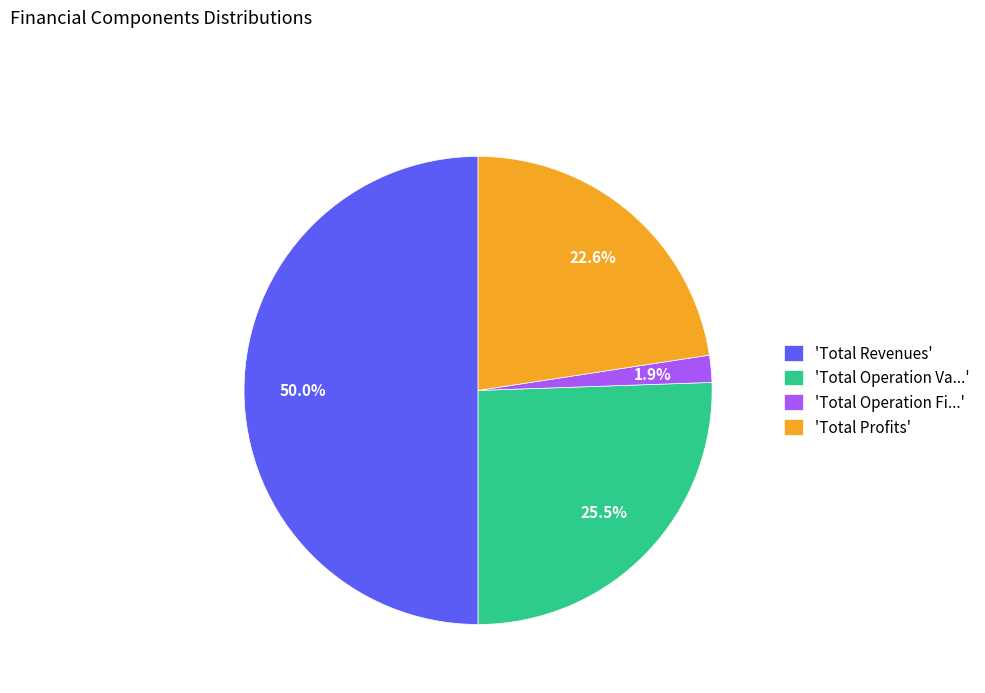

Does 'Total Operation Fi...' represent more than half of the total?

No